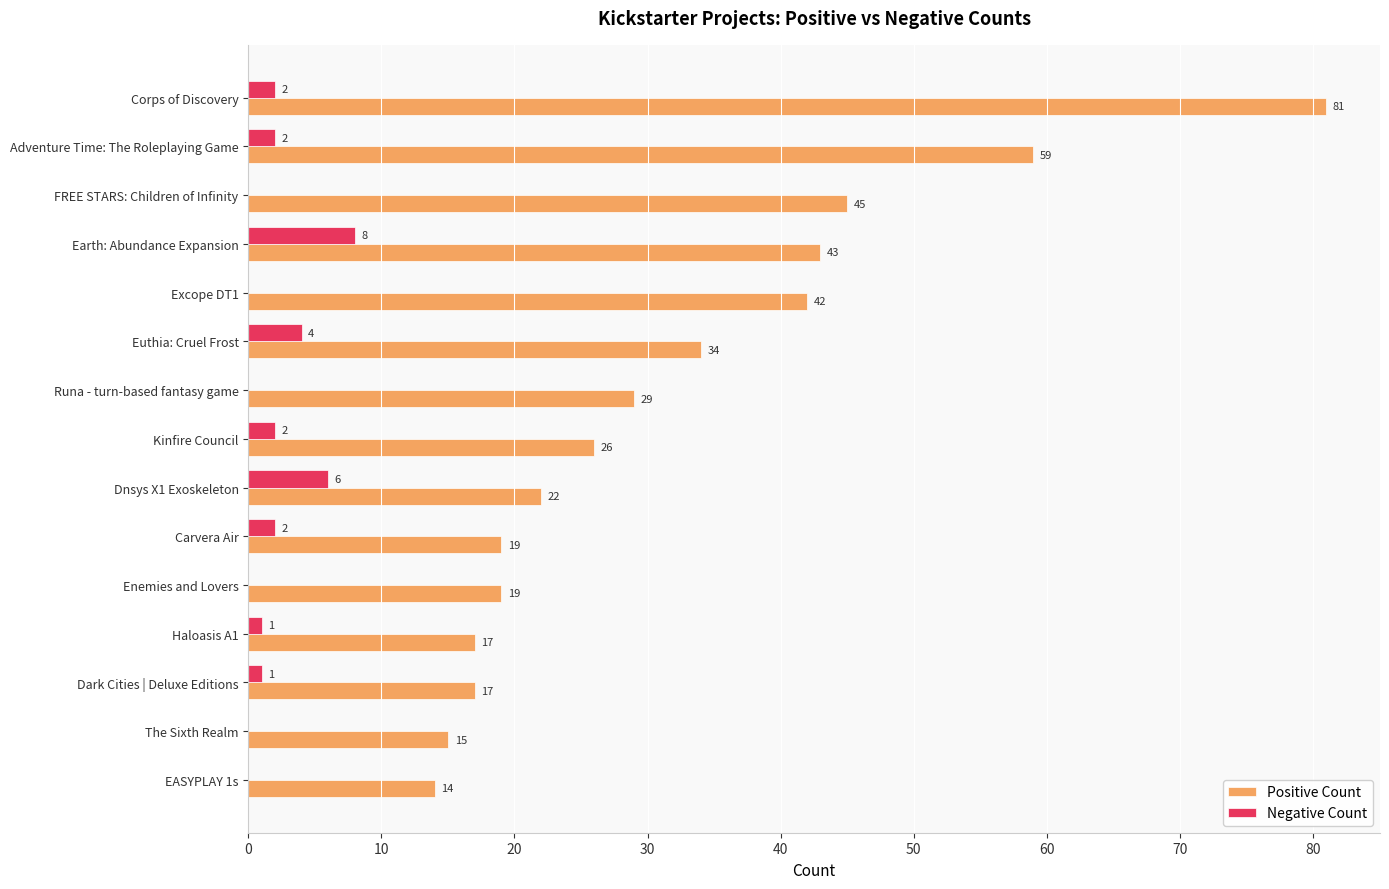

The Positive Count series shows 6 at Dnsys X1 Exoskeleton. True or false?

False